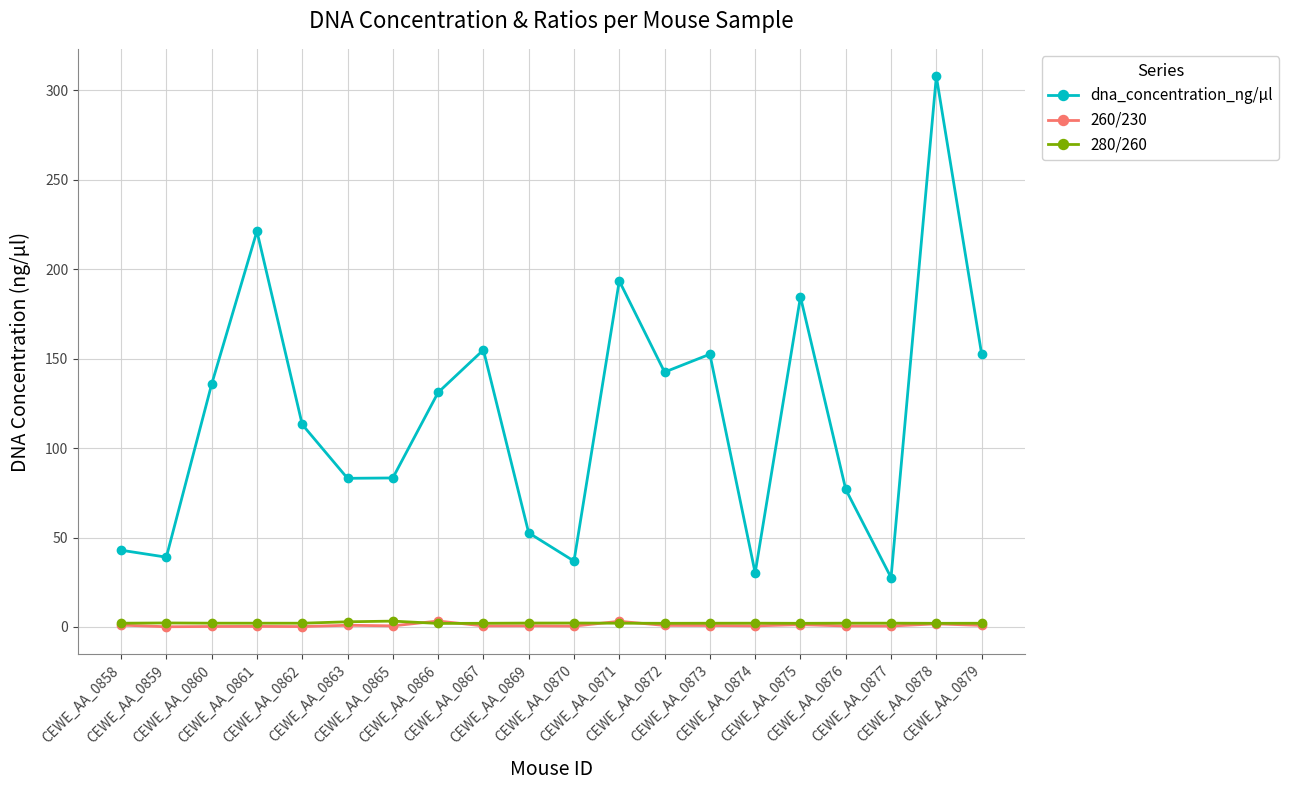

What is the maximum value shown in the chart?

307.9